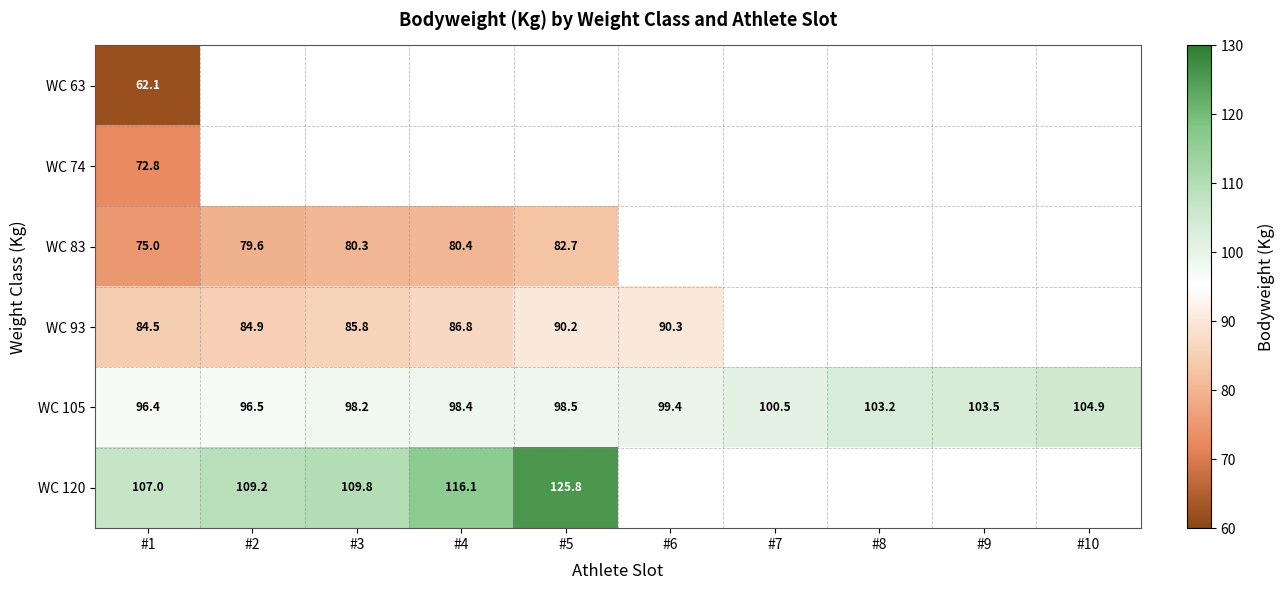

List the labels in order of WC 93 value, smallest first.

#1, #2, #3, #4, #5, #6, #7, #8, #9, #10